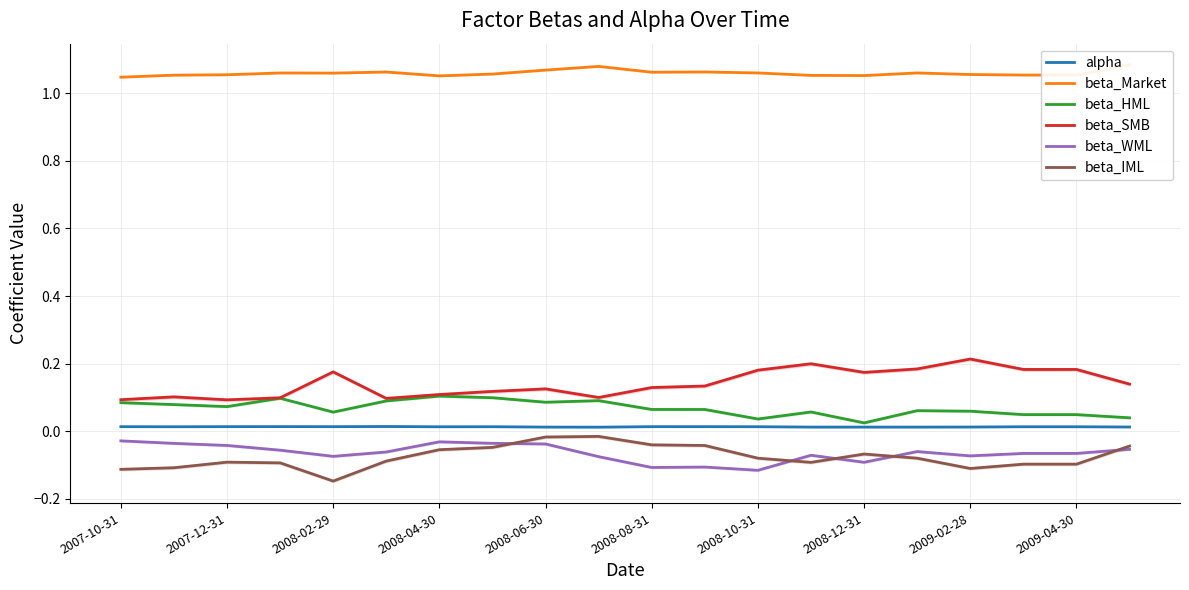

True or false: beta_IML and beta_HML intersect in this chart.

False